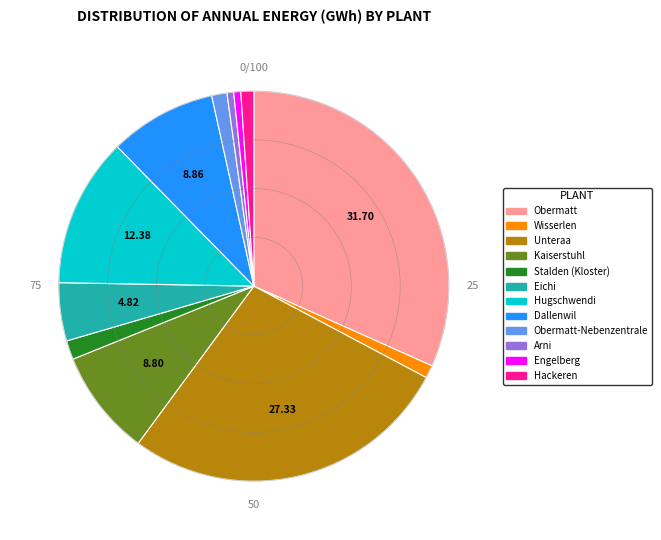

Does any single category account for the majority?

No